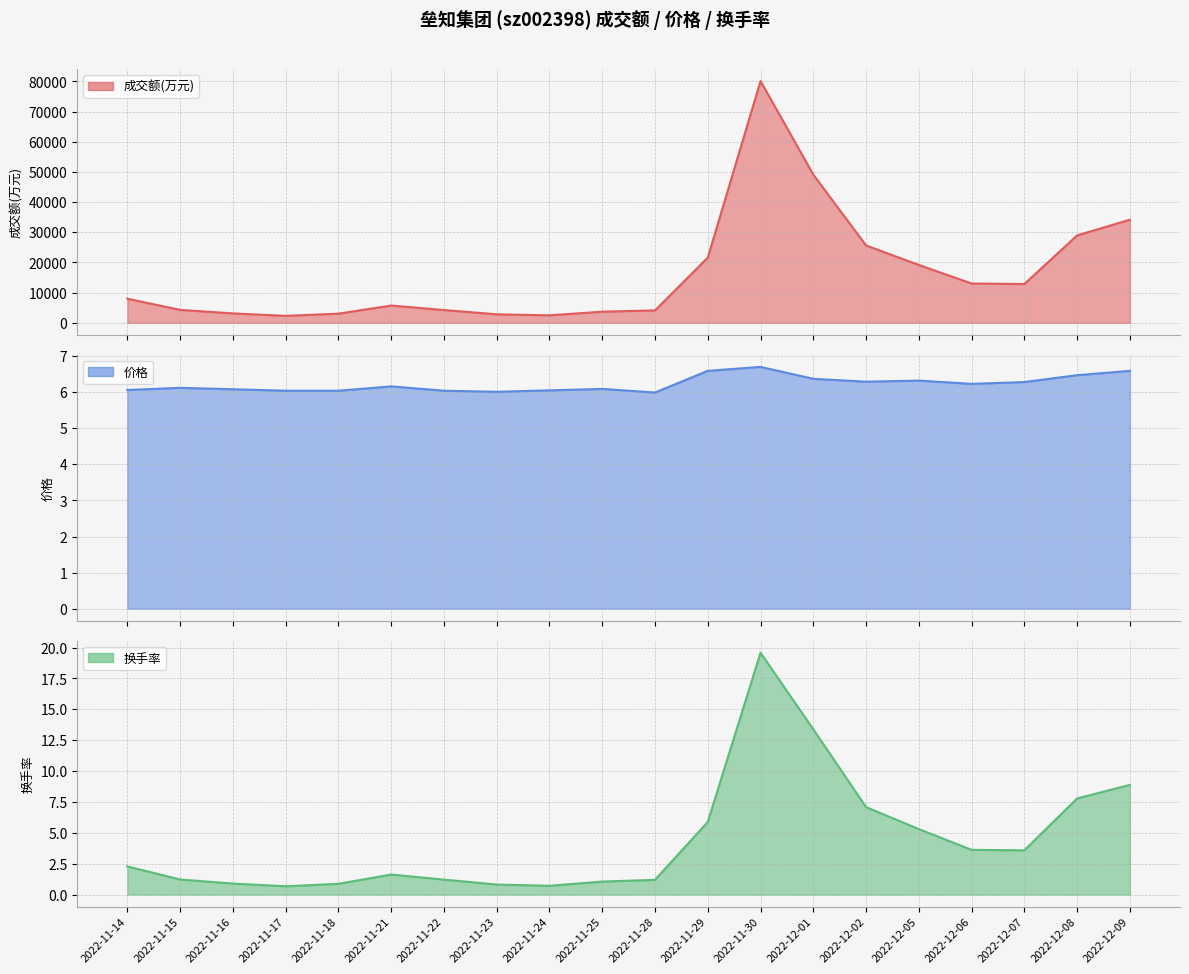

What position from the right is 2022-11-23?

13